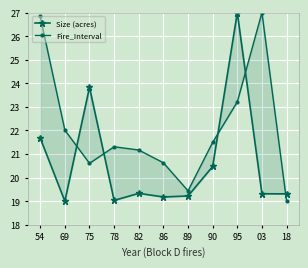

Which label corresponds to the largest value in the chart?

95